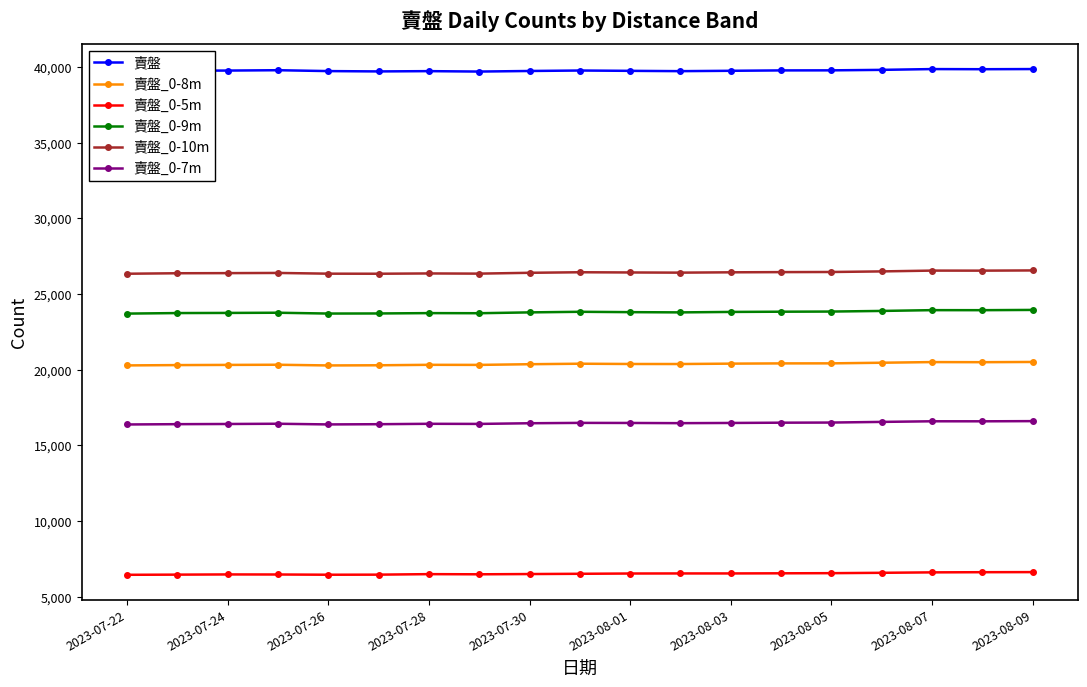

True or false: 賣盤_0-9m and 賣盤_0-5m cross at least once.

False